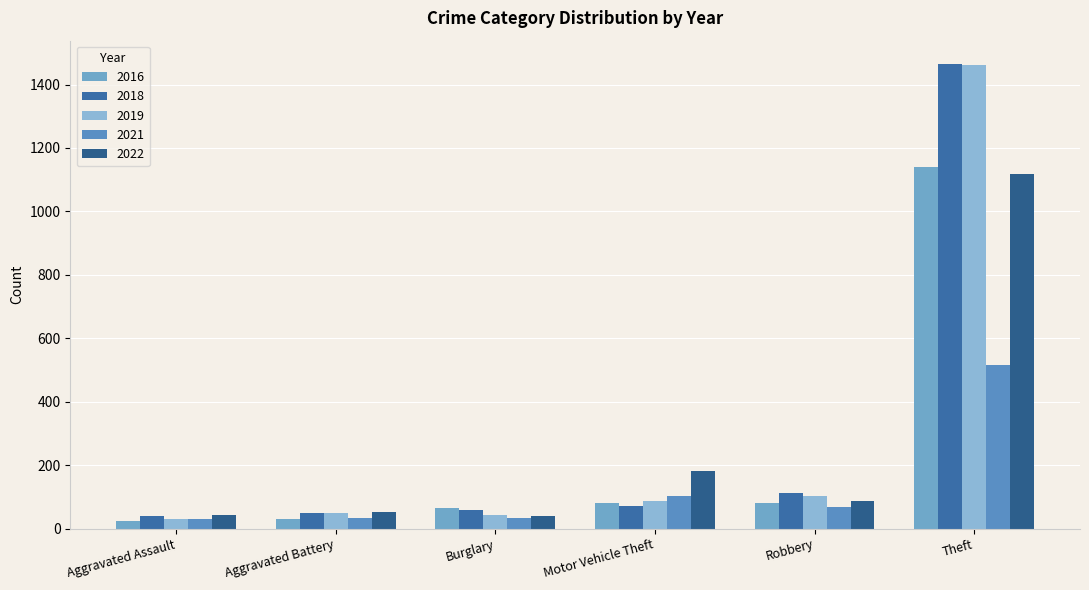

Read the 2016 value at Burglary, to the nearest 100.

100